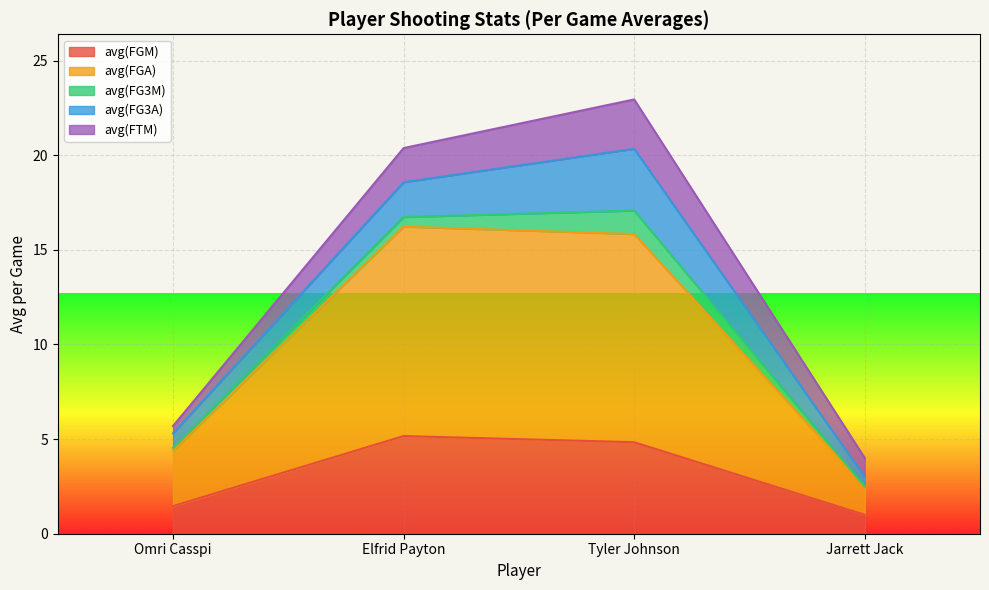

What are all the series names shown in the legend?

avg(FGM), avg(FGA), avg(FG3M), avg(FG3A), avg(FTM)